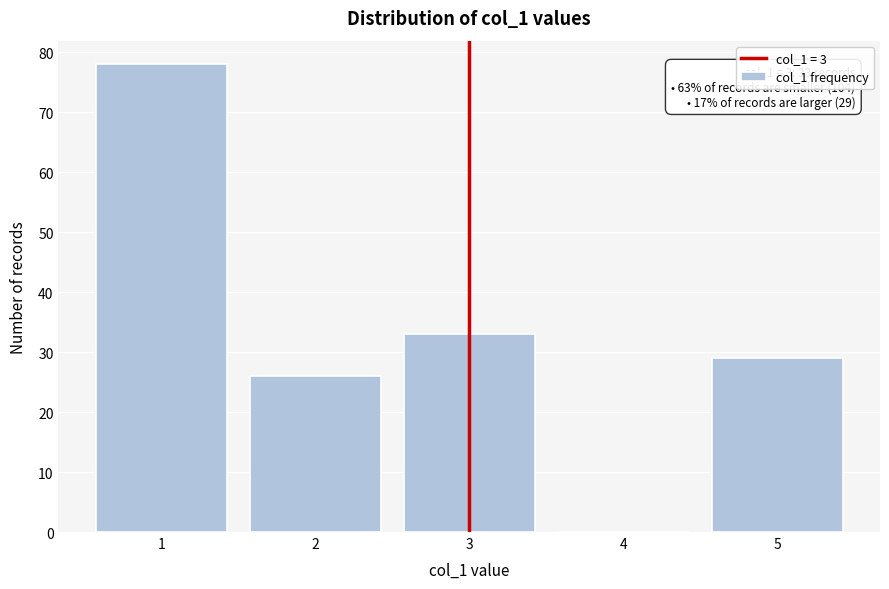

Reading left to right, extract all data points from this chart.

1=78	2=26	3=33	4=0	5=29